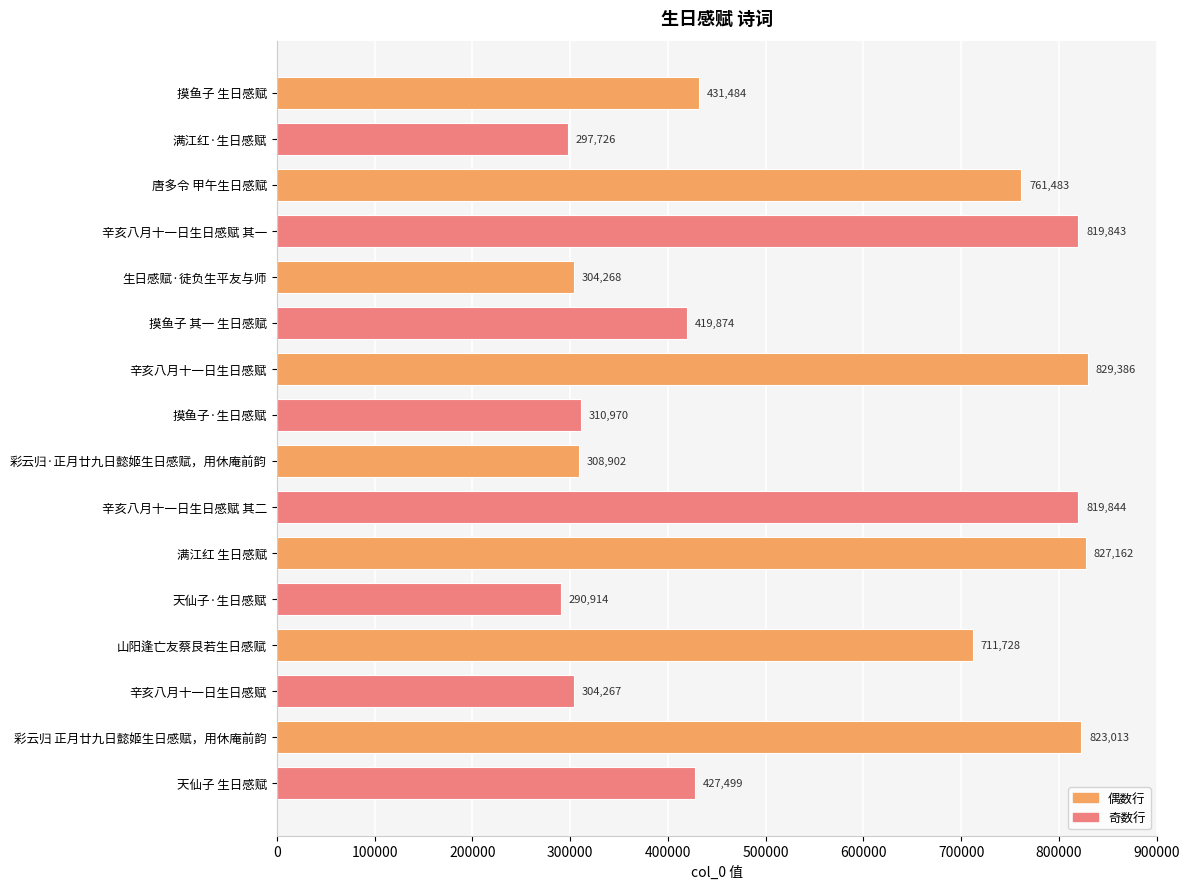

Are the bars horizontal?

Yes